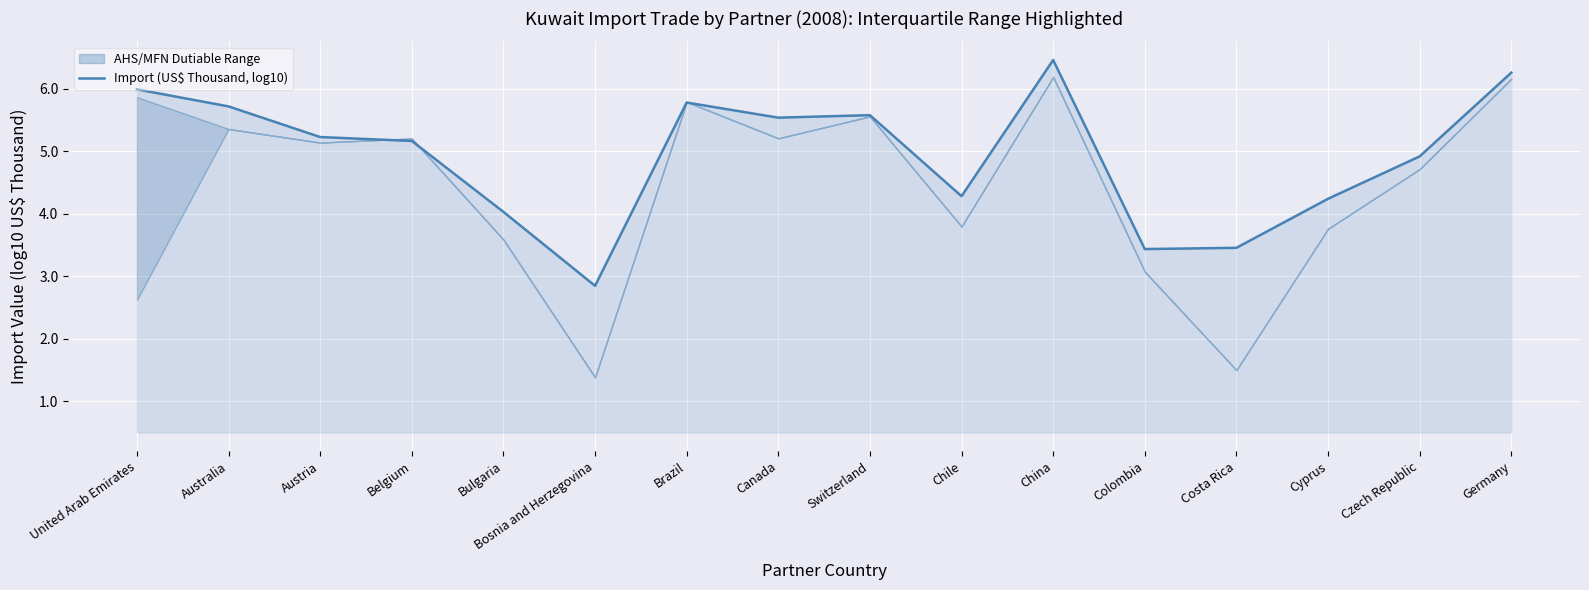

Where is the first local minimum?

Bosnia and Herzegovina